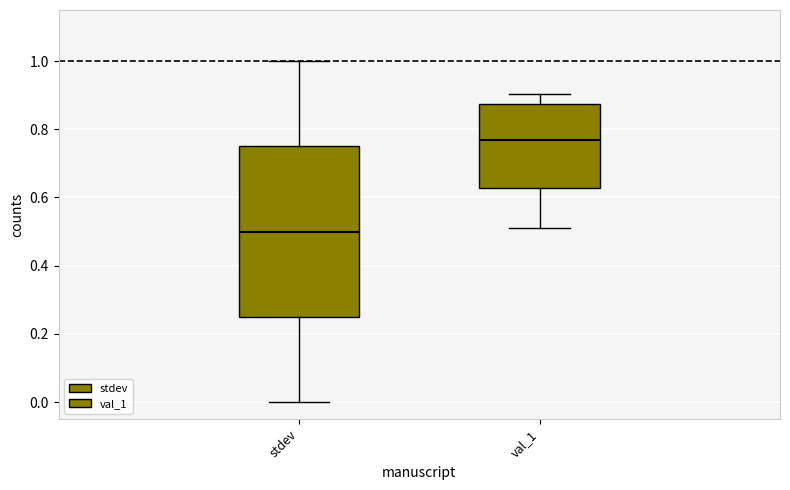

Reading left to right, transcribe this box plot: for each box, give where its median line is, the range the box spans, and where its two whiskers end, as read against the y-axis. The values are not printed on the chart, so give them approximately, as read against the axis.

stdev: median 0.50, box 0.26 to 0.76, whiskers 0.00 to 1.00
val_1: median 0.76, box 0.62 to 0.88, whiskers 0.52 to 0.90